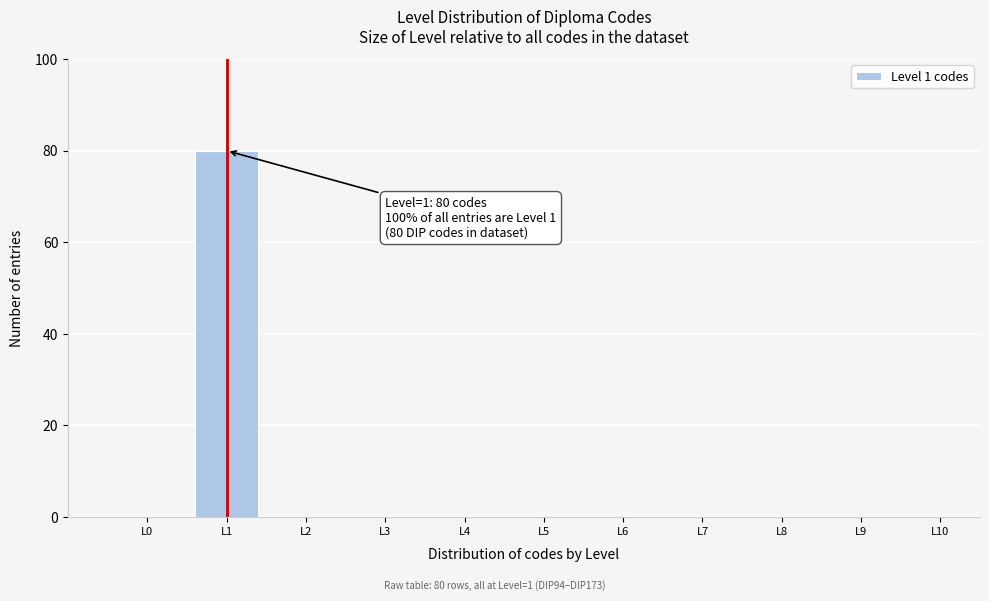

Reading right to left, transcribe all the data shown in this chart.

L10=0	L9=0	L8=0	L7=0	L6=0	L5=0	L4=0	L3=0	L2=0	L1=80	L0=0